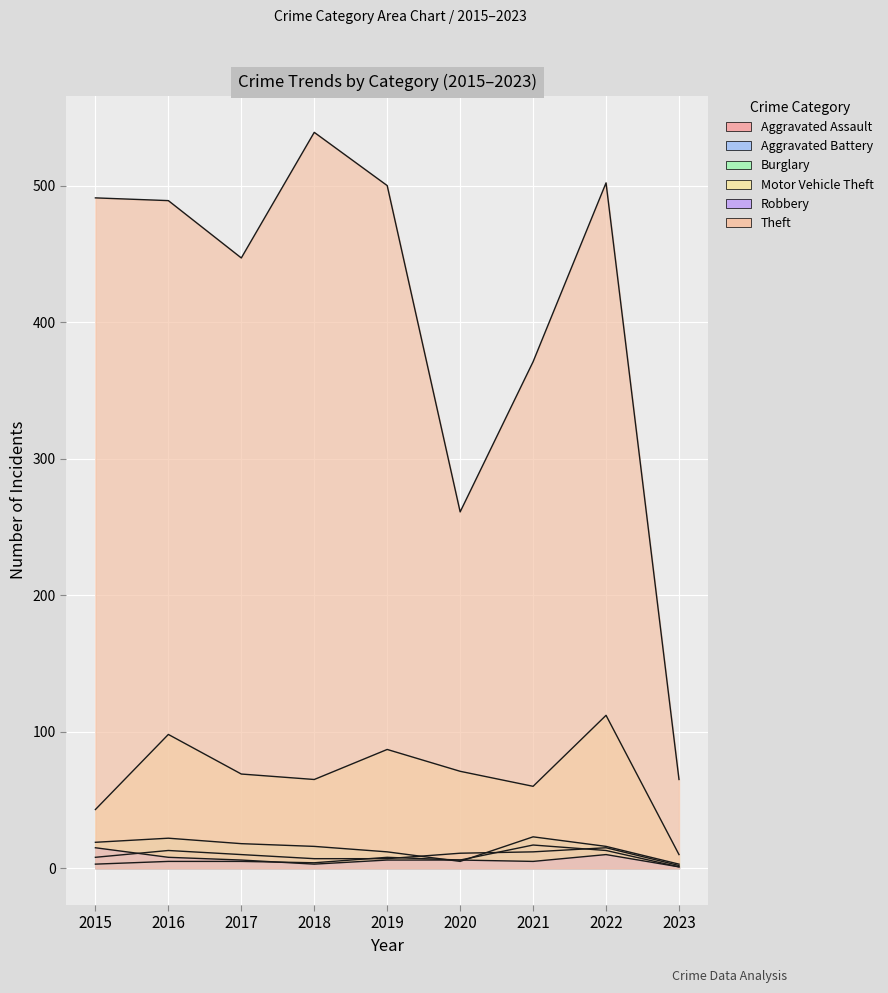

Which series has the largest total across all categories?

Theft